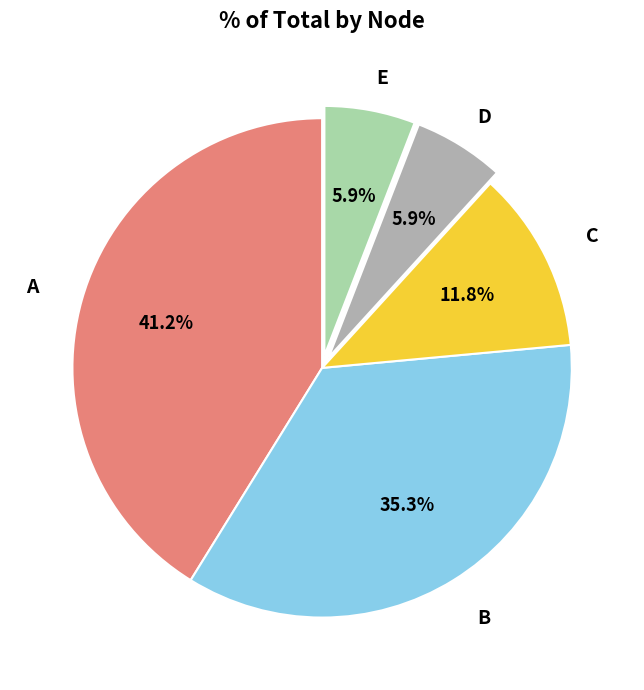

Does any single category account for the majority?

No